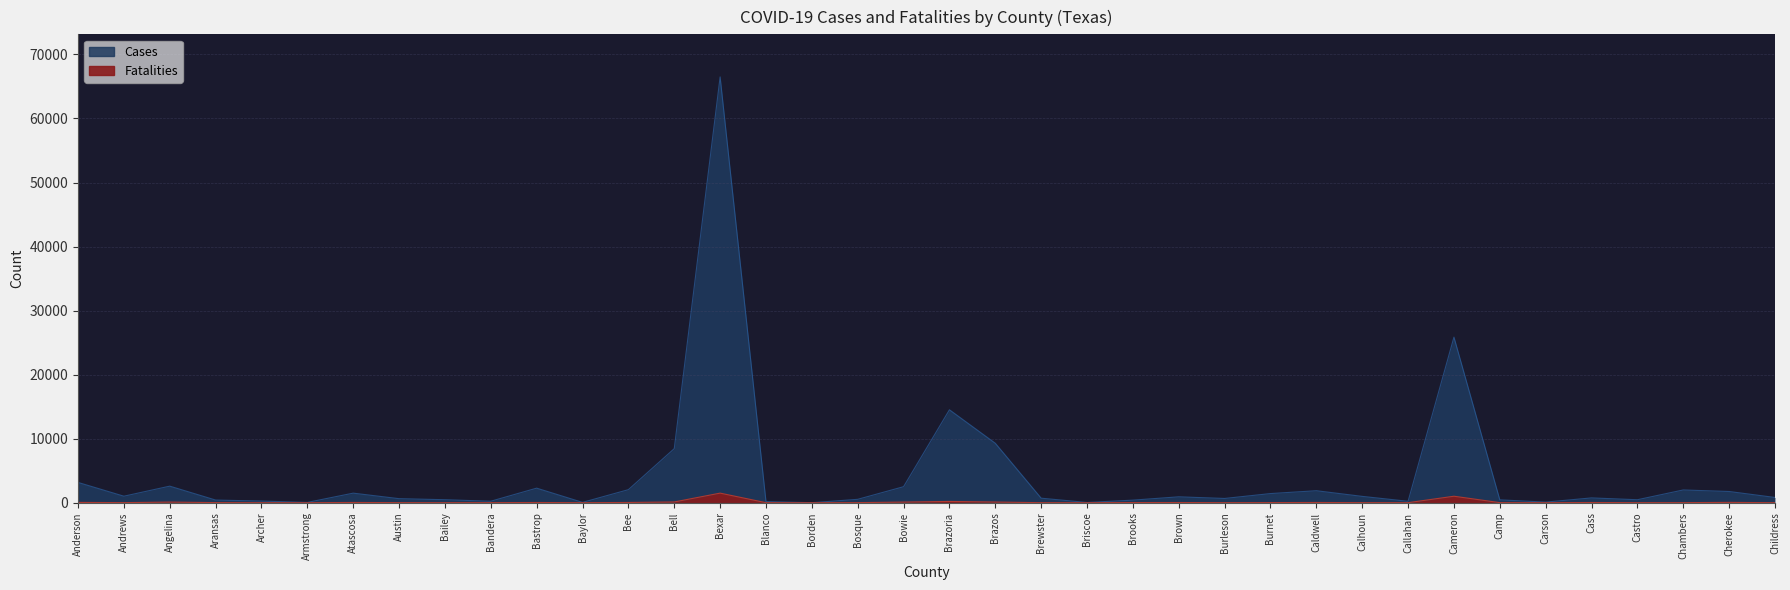

True or false: Cases and Fatalities intersect in this chart.

False